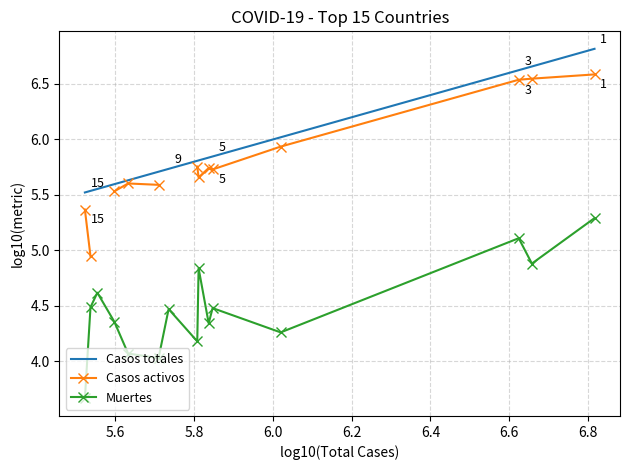

Is it true that Muertes equals 1.3 at 6.0?

False